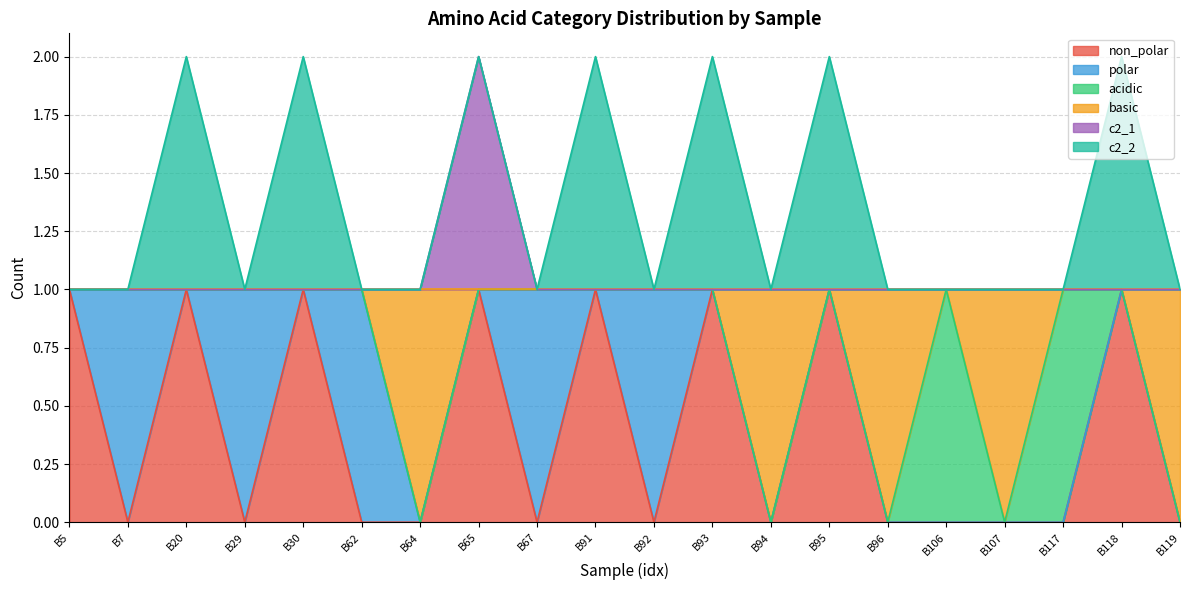

What is the sum of all non_polar values?

8